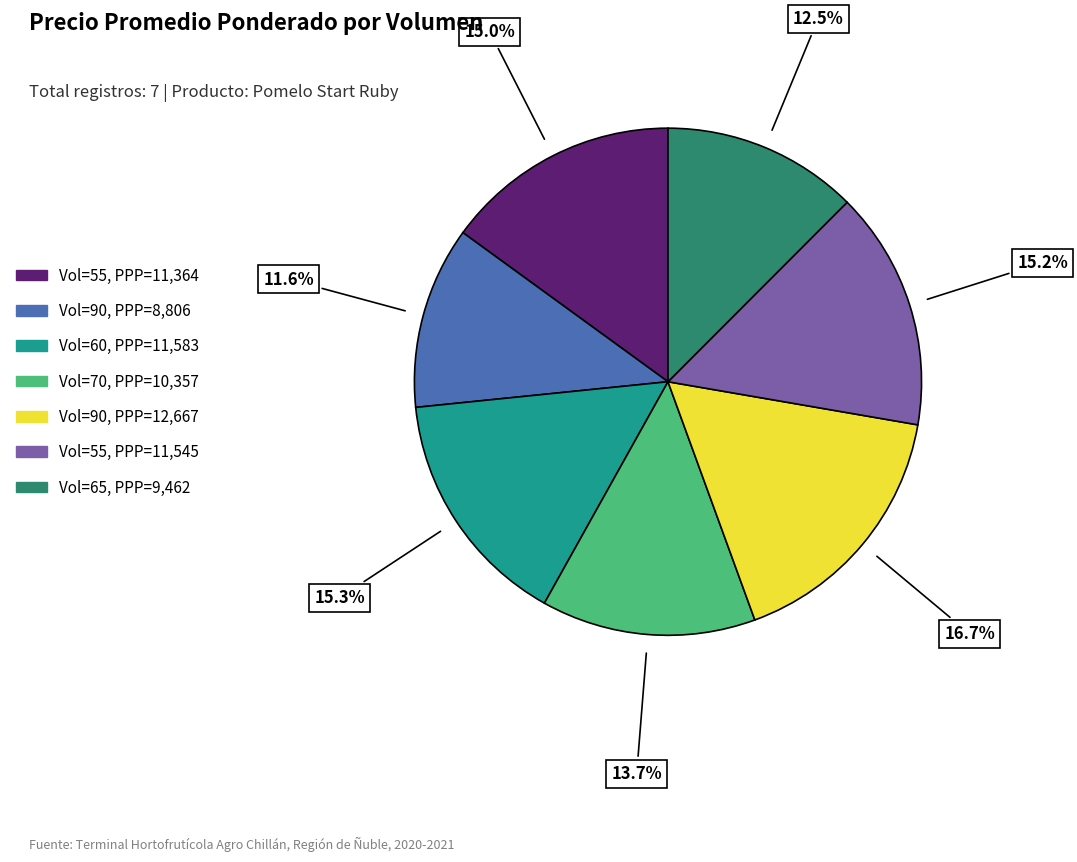

To the nearest percent, what is the average slice percentage?

14%